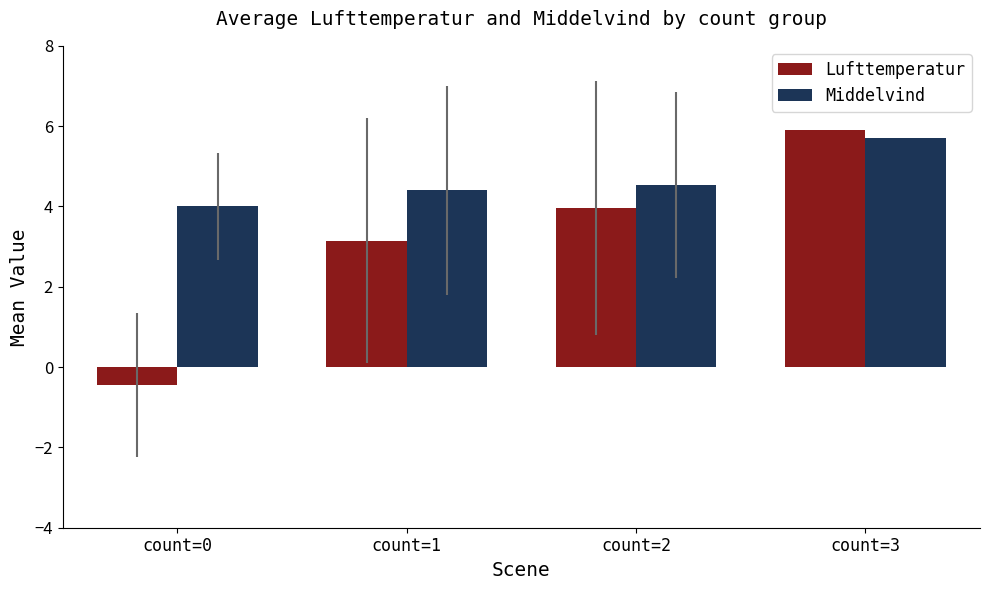

Which series has the largest total across all categories?

Middelvind